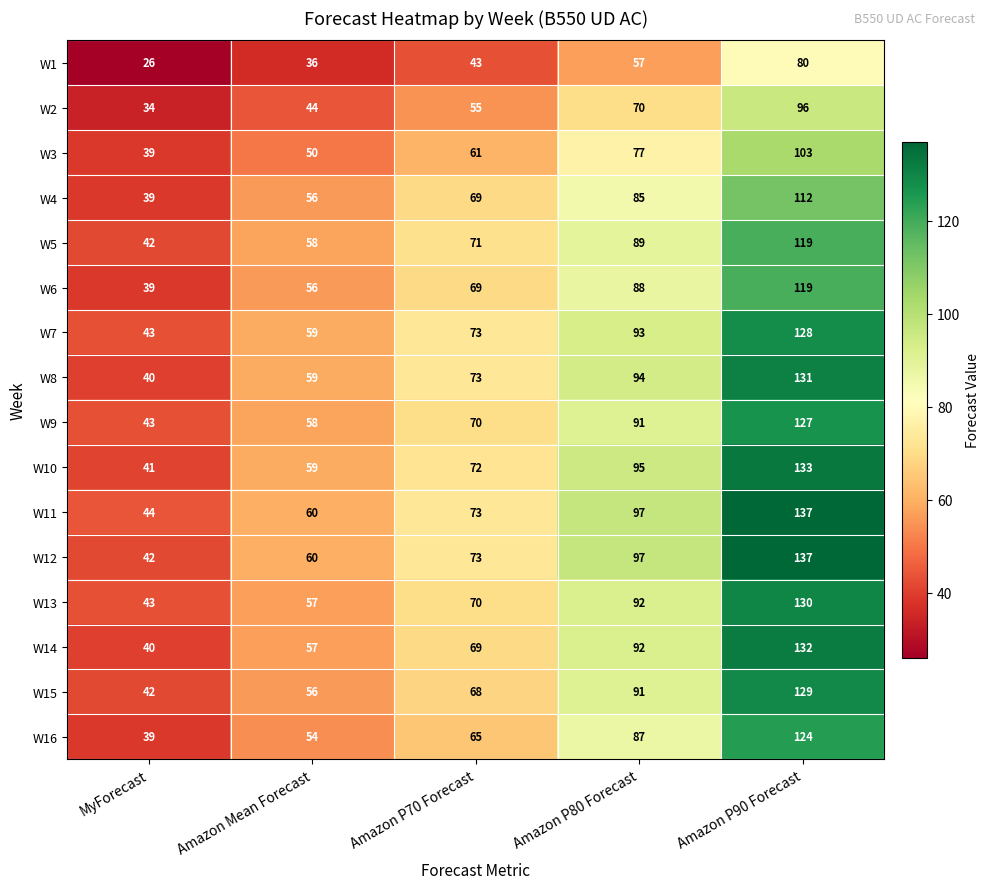

What is the average value of the W14 series?

78